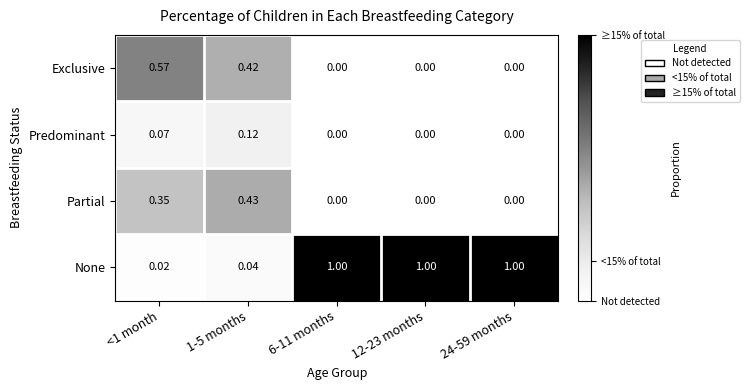

At 1-5 months, list the series in order from smallest to largest.

None, Predominant, Exclusive, Partial